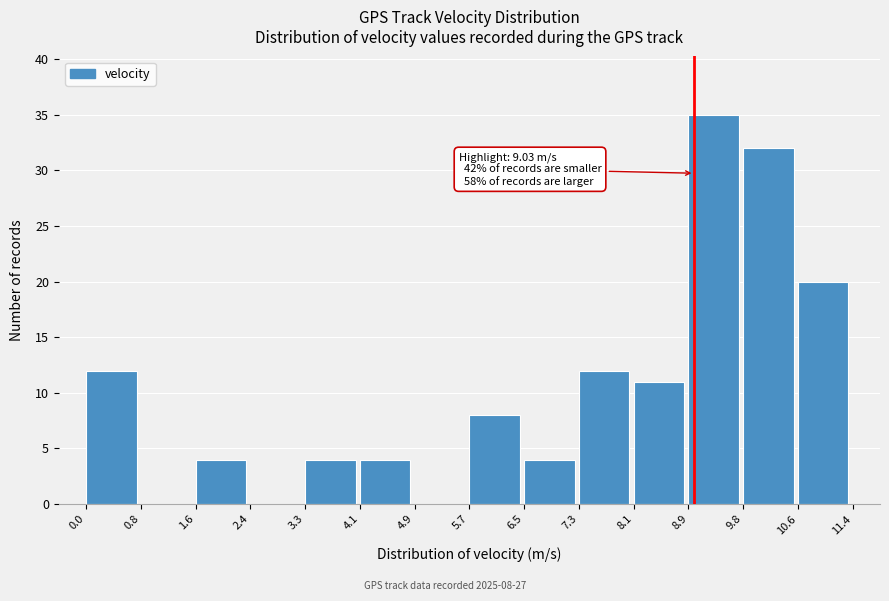

Which range on the x-axis has the tallest bar?

8.9 to 9.8